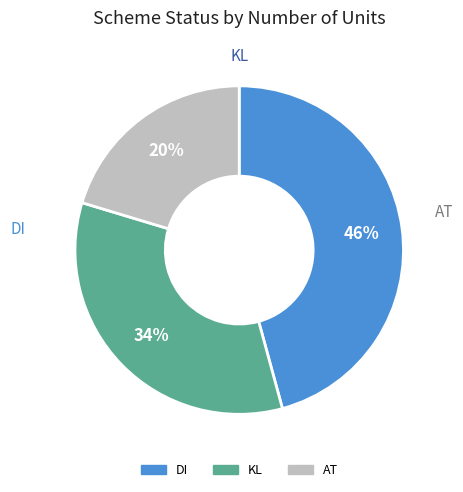

To the nearest percent, what is the difference between the largest and smallest slice percentages?

25%